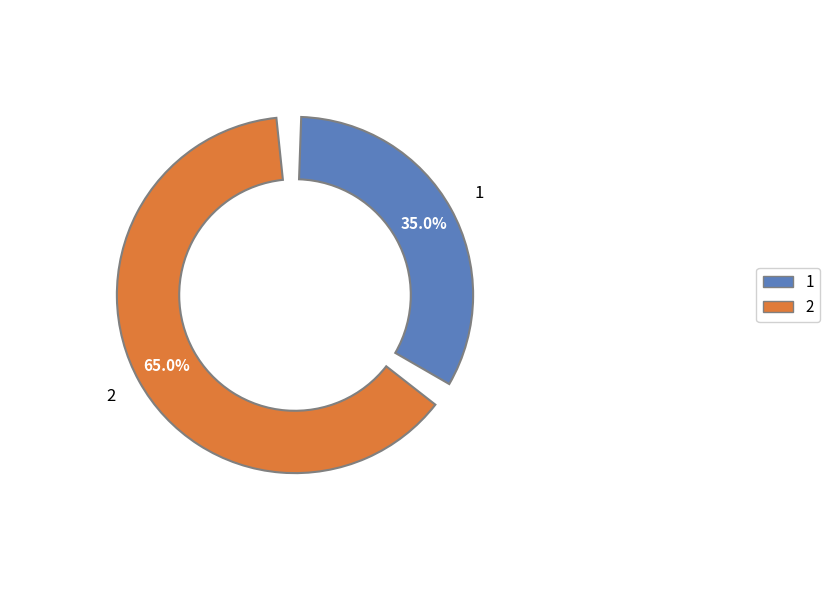

To the nearest percent, what is the combined percentage of 2 and 1?

100%